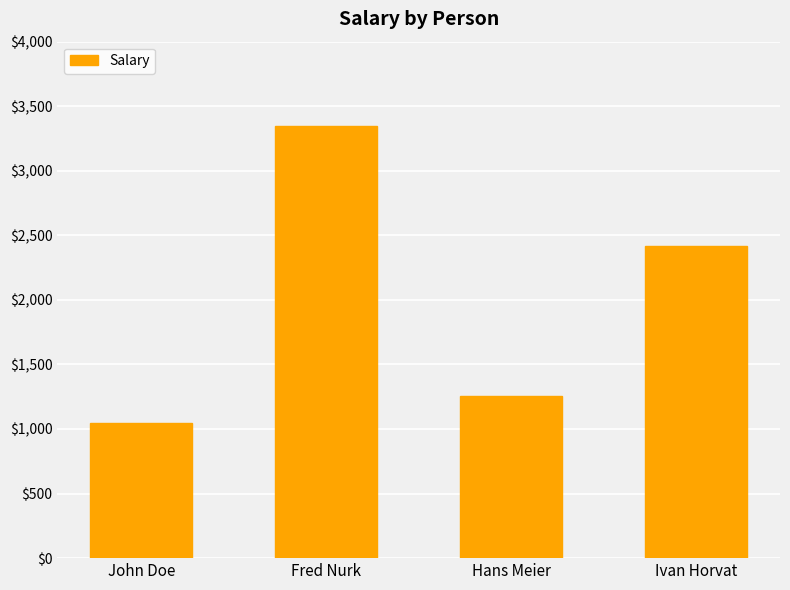

Is it true that the value at Ivan Horvat is 2416?

True